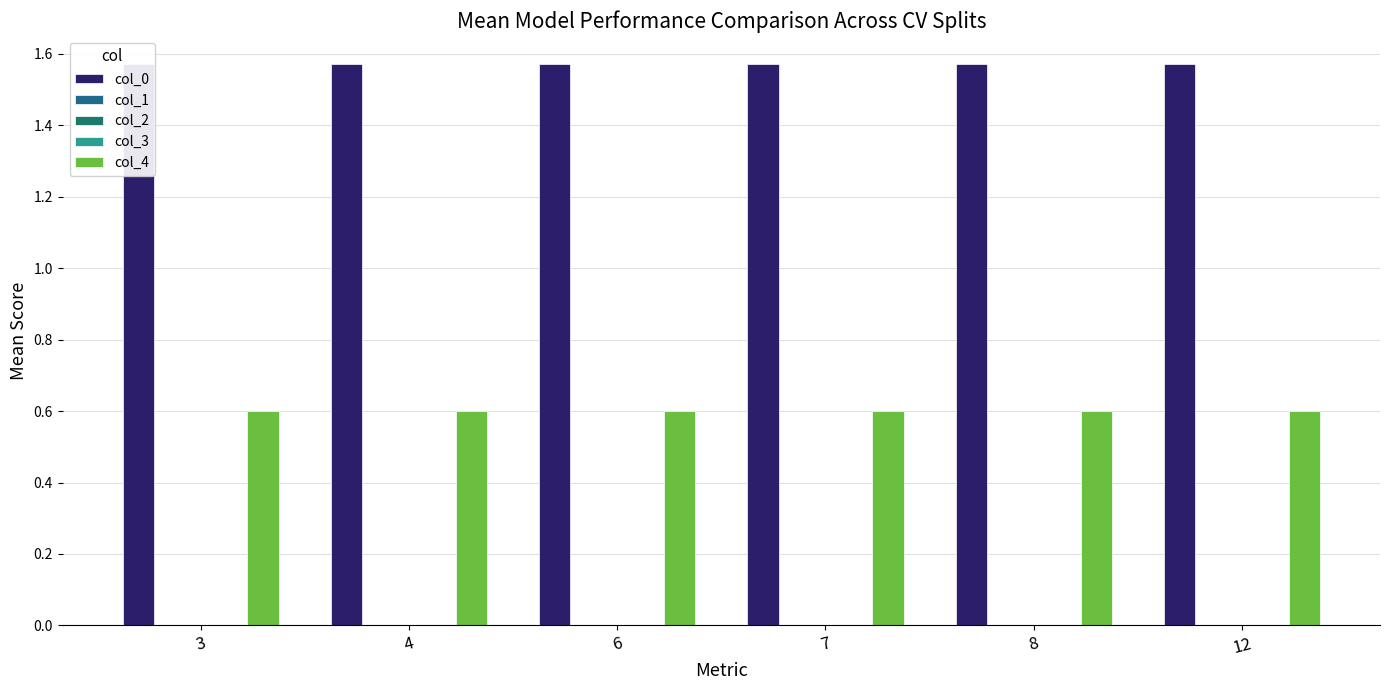

What are all the series names shown in the legend?

col_0, col_1, col_2, col_3, col_4